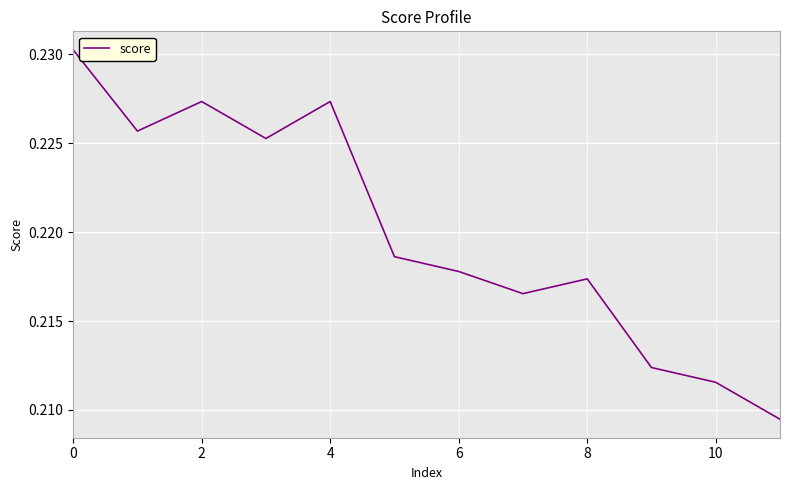

Does the chart display data point markers on the line(s)?

No